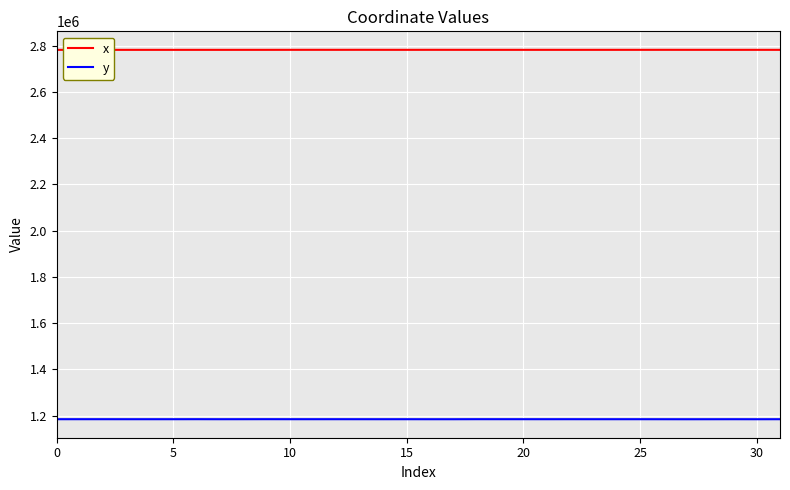

What are all the series names shown in the legend?

x, y